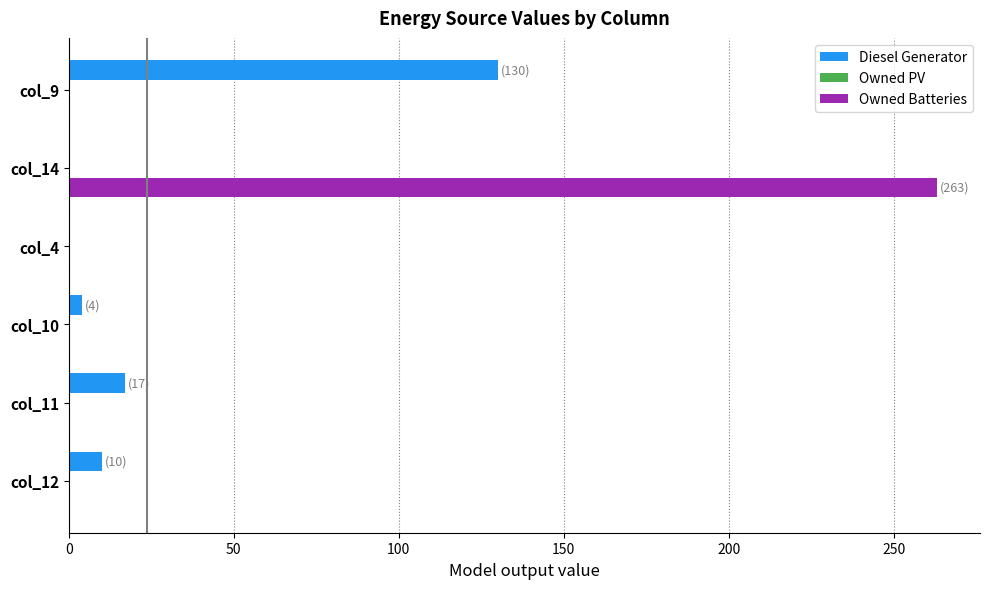

Which series changed the most between col_14 and col_12?

Owned Batteries